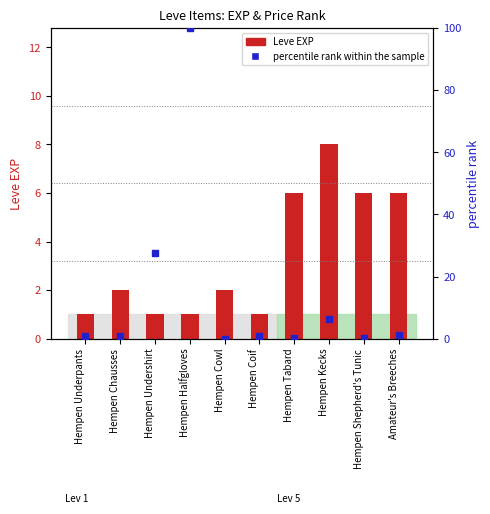

Which series has the largest total across all categories?

percentile rank within the sample